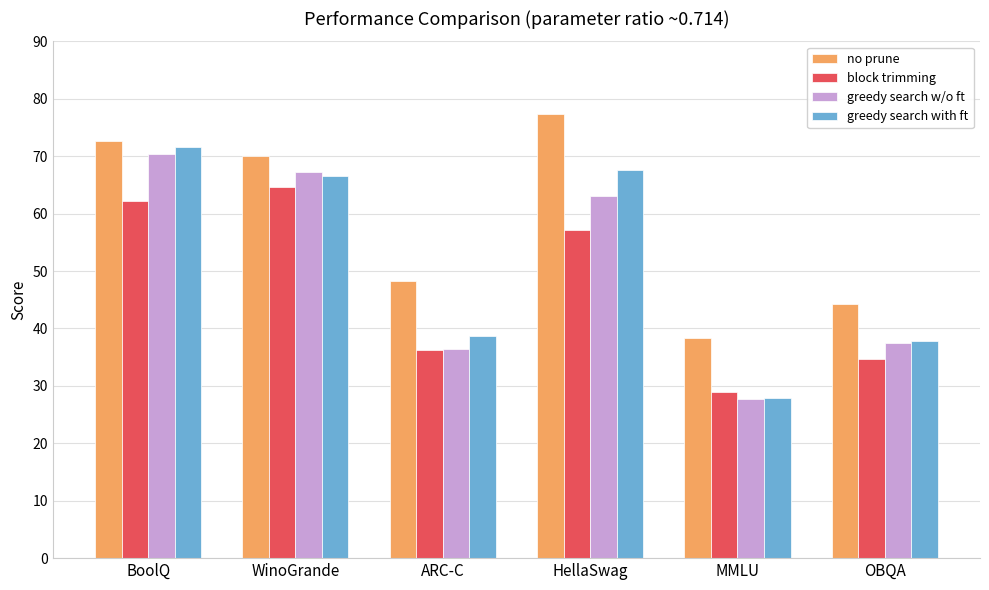

At HellaSwag, list the series in order from largest to smallest.

no prune, greedy search with ft, greedy search w/o ft, block trimming